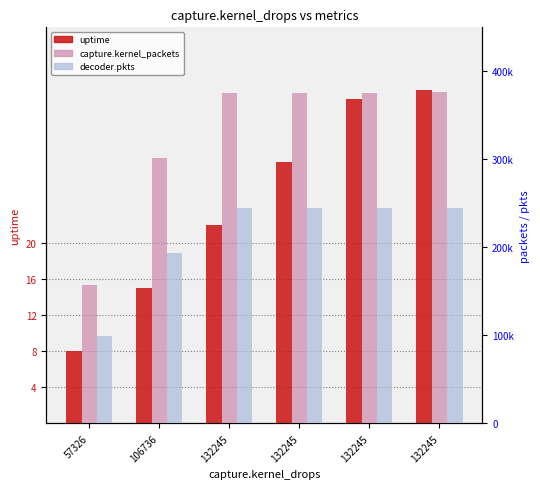

The value of capture.kernel_packets at 132245 is 376595. True or false?

True